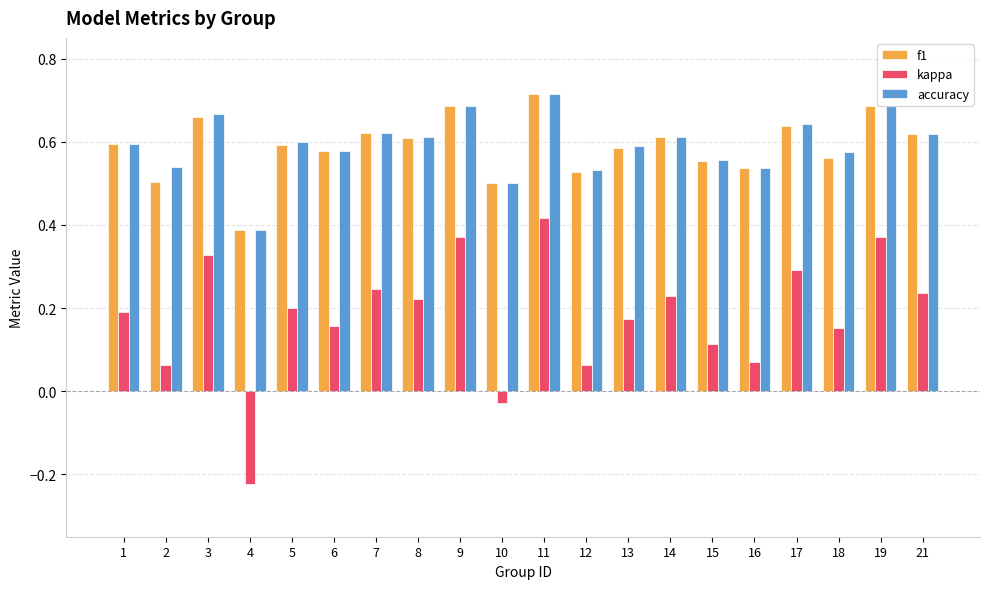

Which label corresponds to the smallest value in the chart?

4